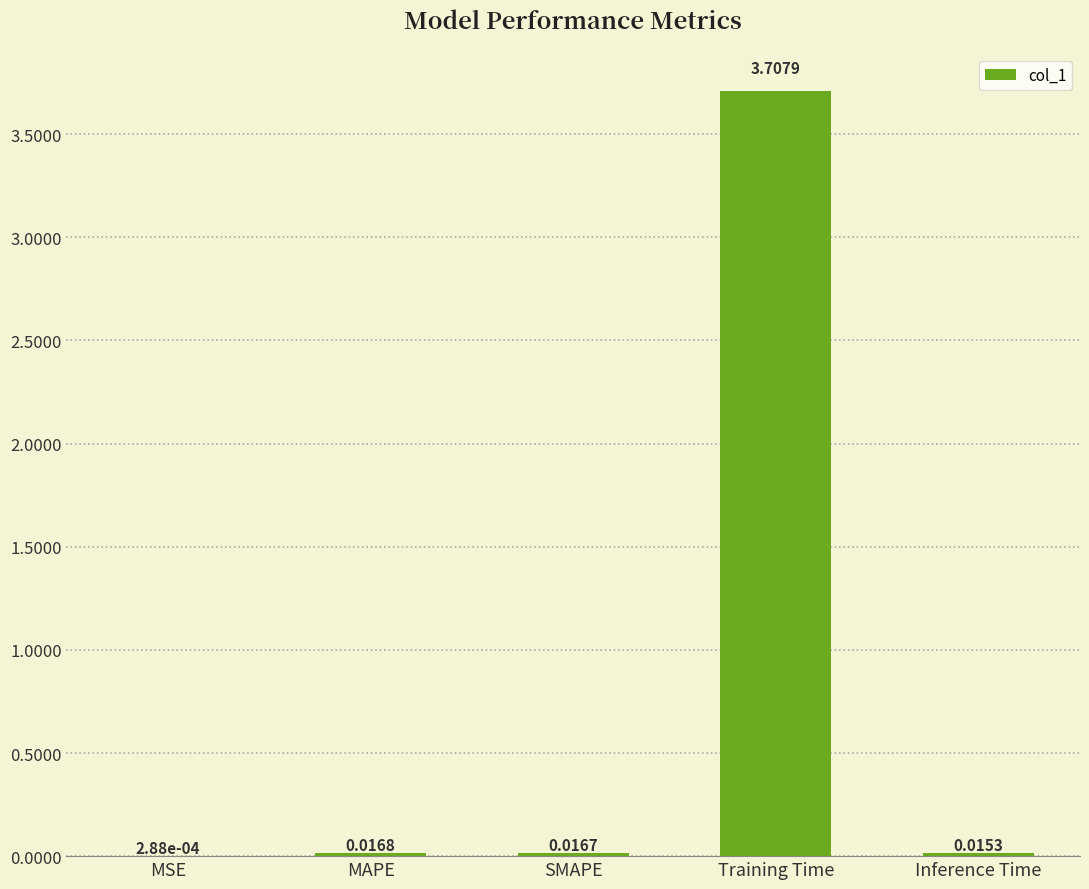

Between MAPE and Inference Time, which is larger?

MAPE